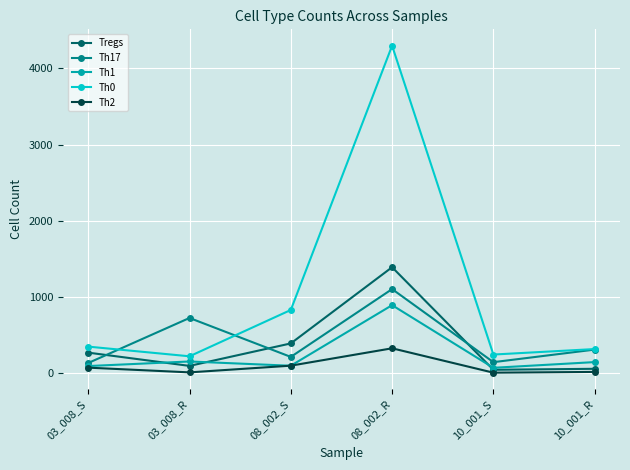

What is the spread (max minus min) of values at 03_008_R?

714